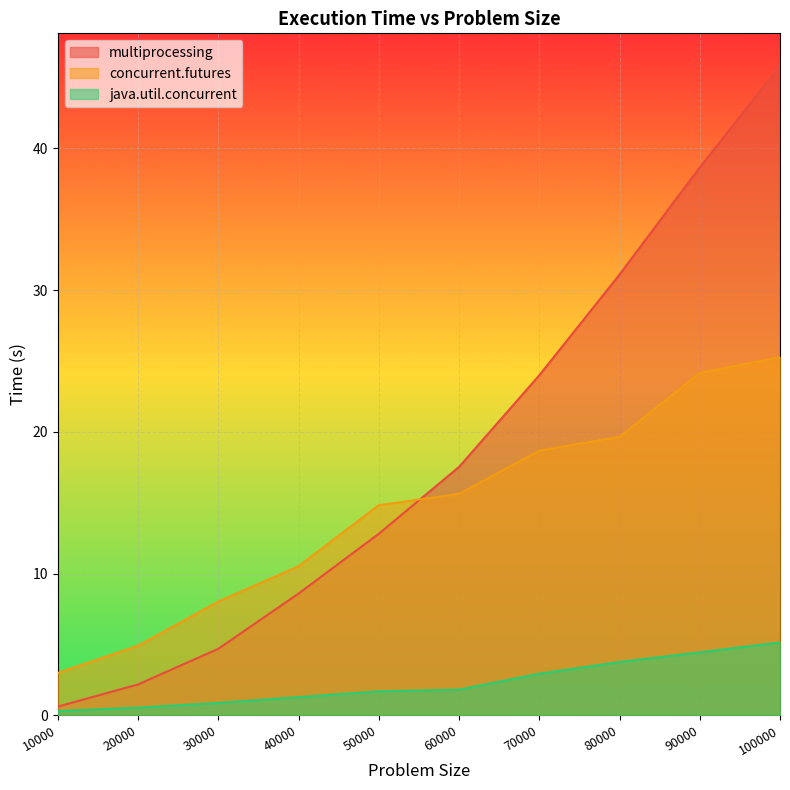

What is the value of the concurrent.futures point at the 7th from the left?

18.7